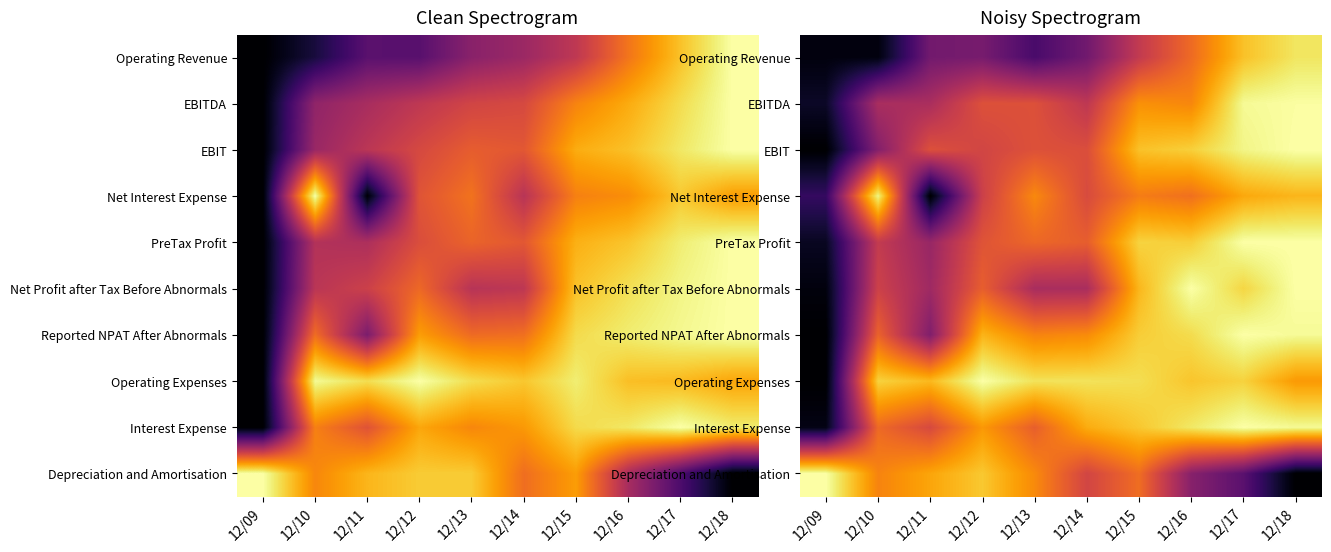

At which category is the sum across all series the highest?

12/17